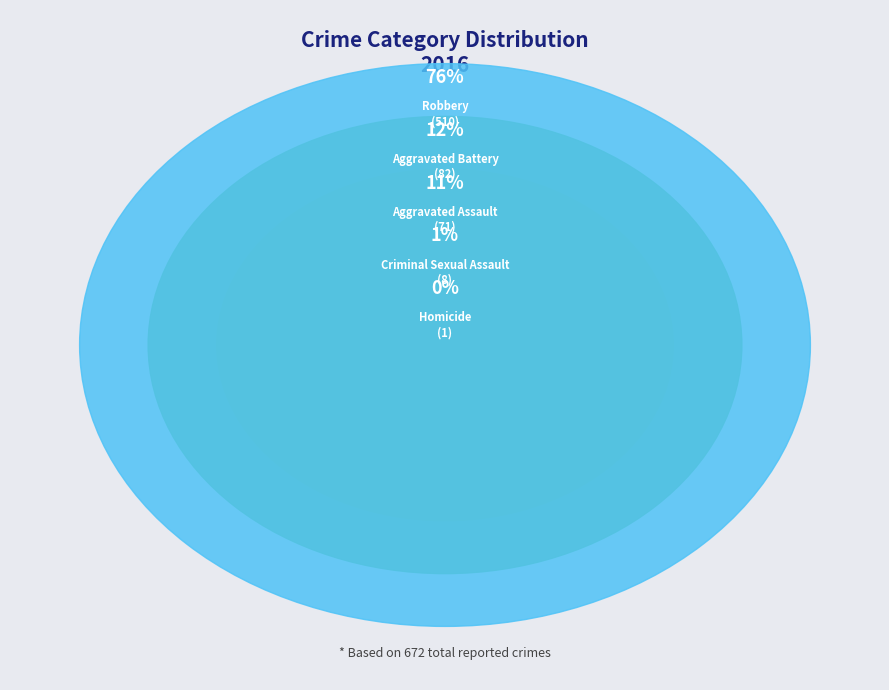

Combined, do Robbery and Aggravated Battery account for over 50%?

Yes